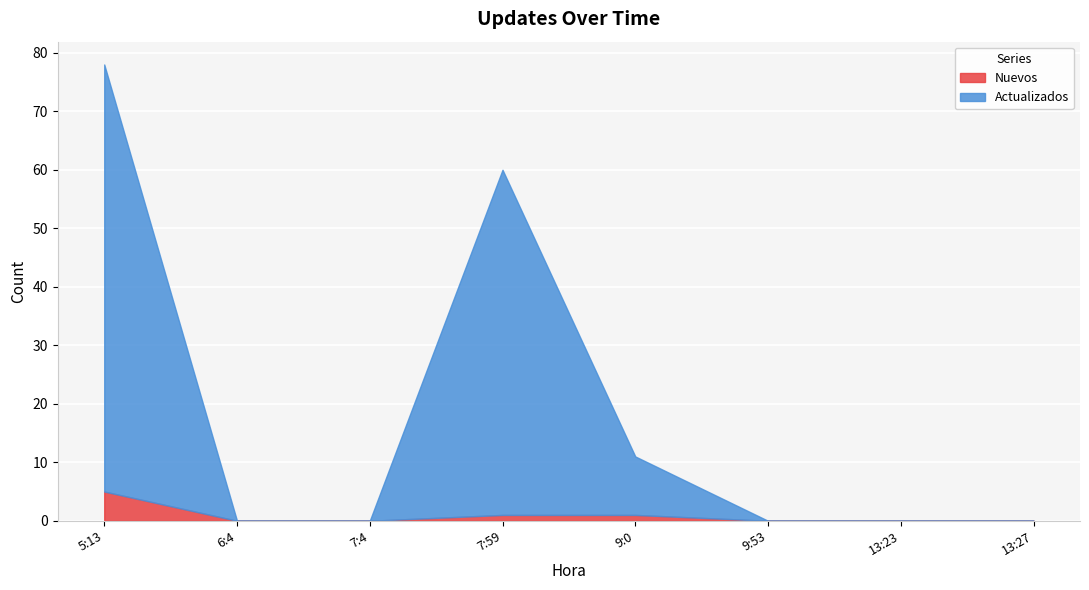

Between 5:13 and 9:0, which series saw the biggest shift?

Actualizados